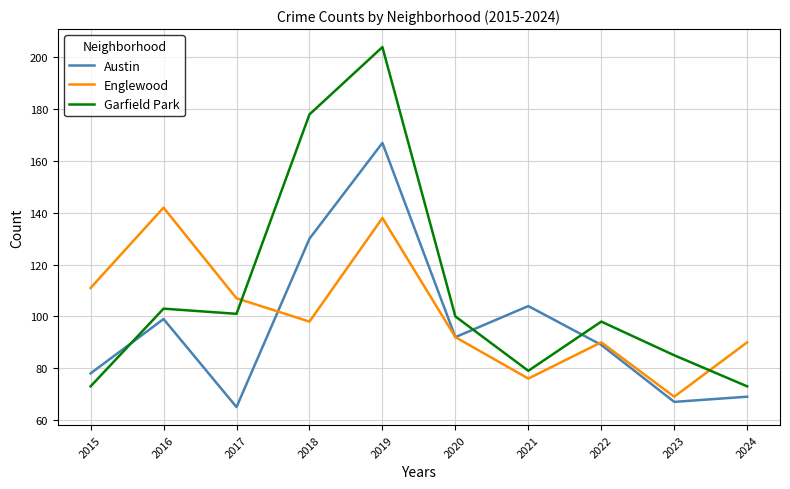

True or false: Englewood has more than 1 points higher than both neighbors.

True